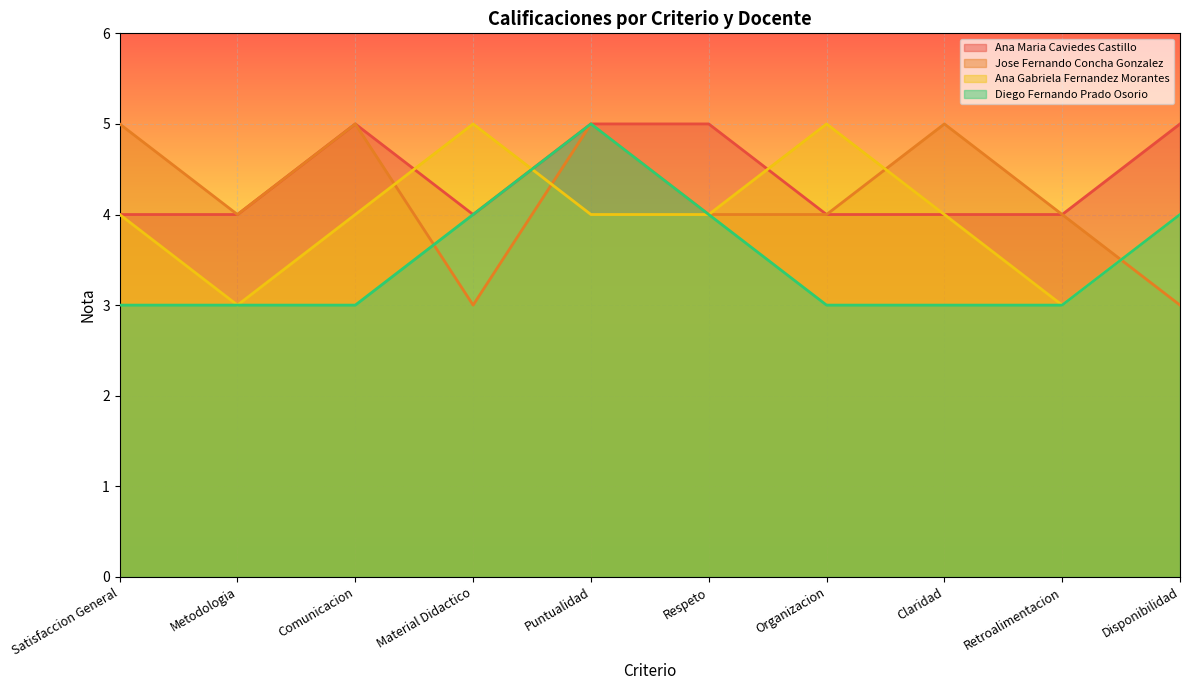

Where do Diego Fernando Prado Osorio and Jose Fernando Concha Gonzalez first cross each other?

Comunicacion and Material Didactico